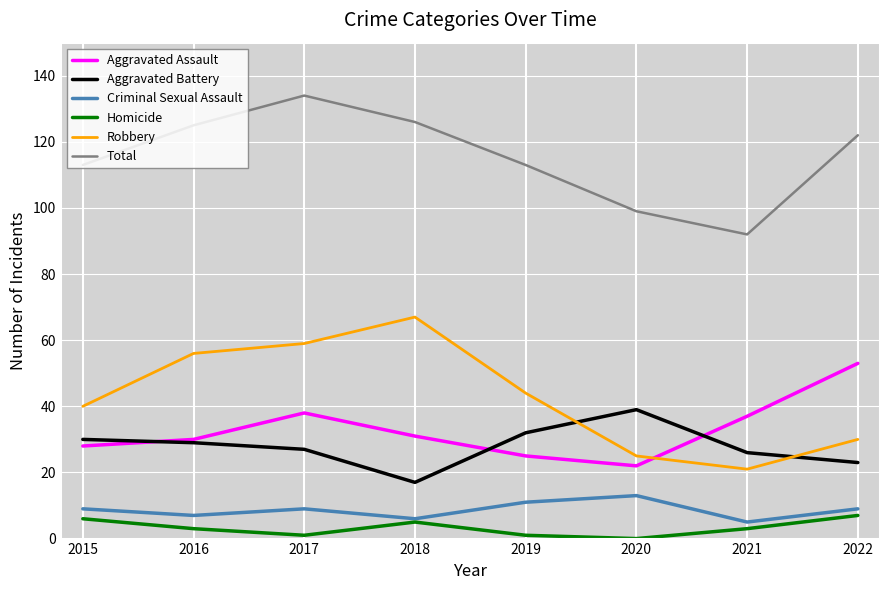

What is the sum of all Aggravated Assault values?

264